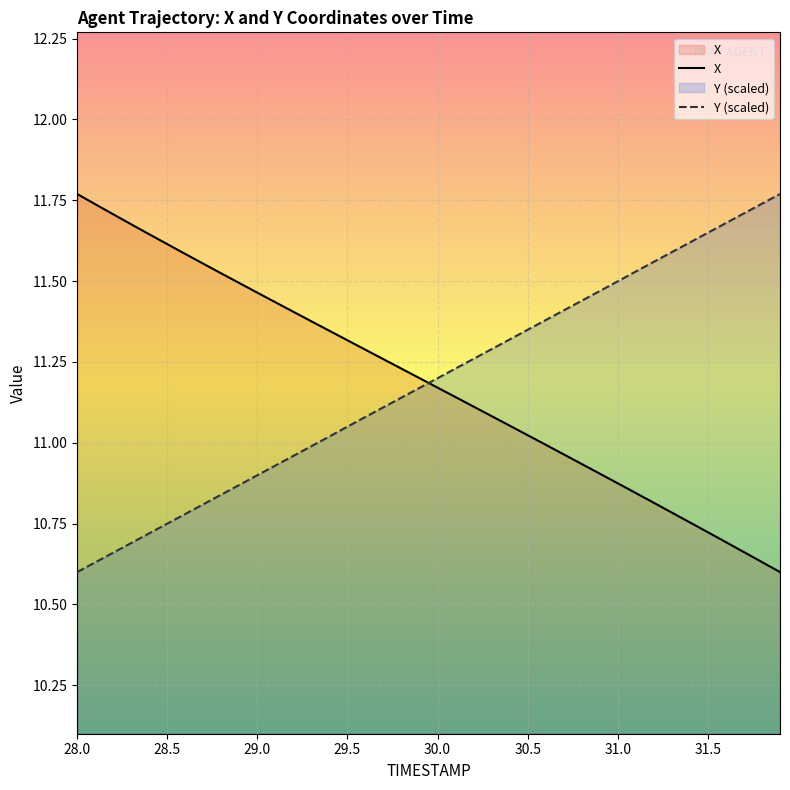

Does the chart display data point markers on the line(s)?

No